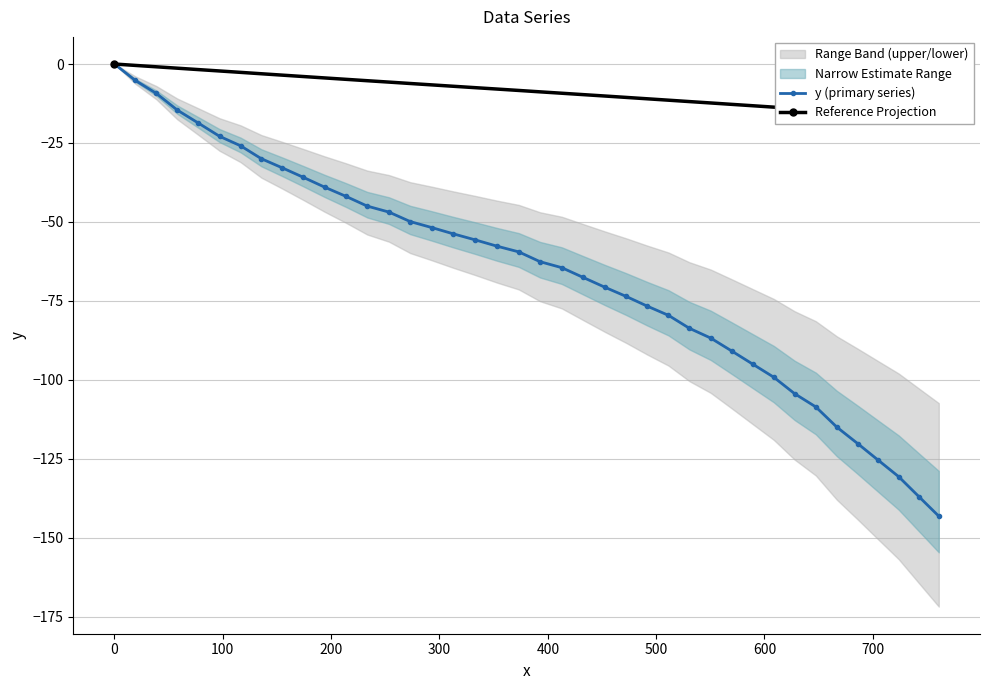

What is the minimum value shown in the chart?

-143.2